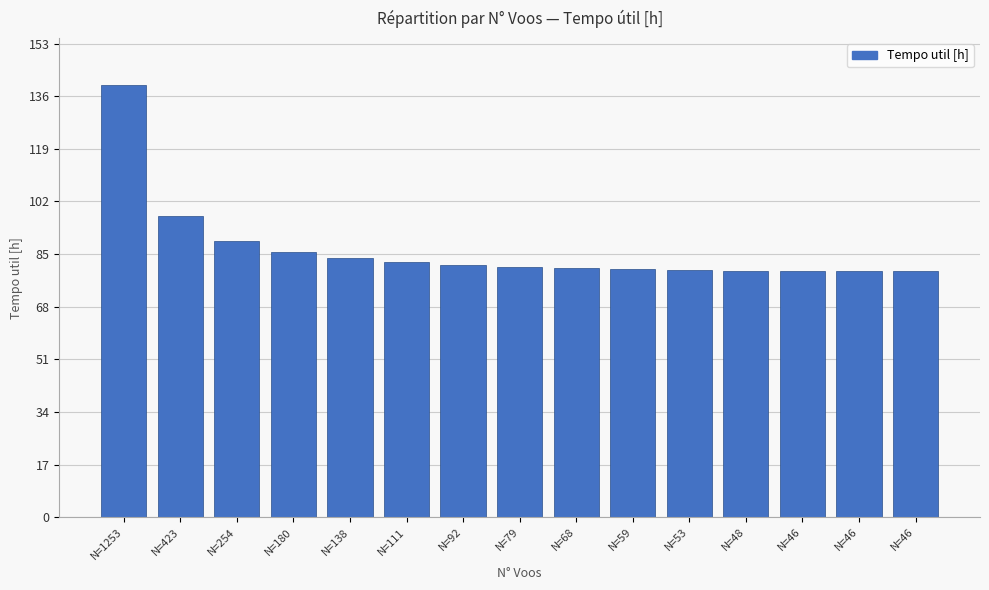

True or false: the data shows 79.5 at N=46.

True